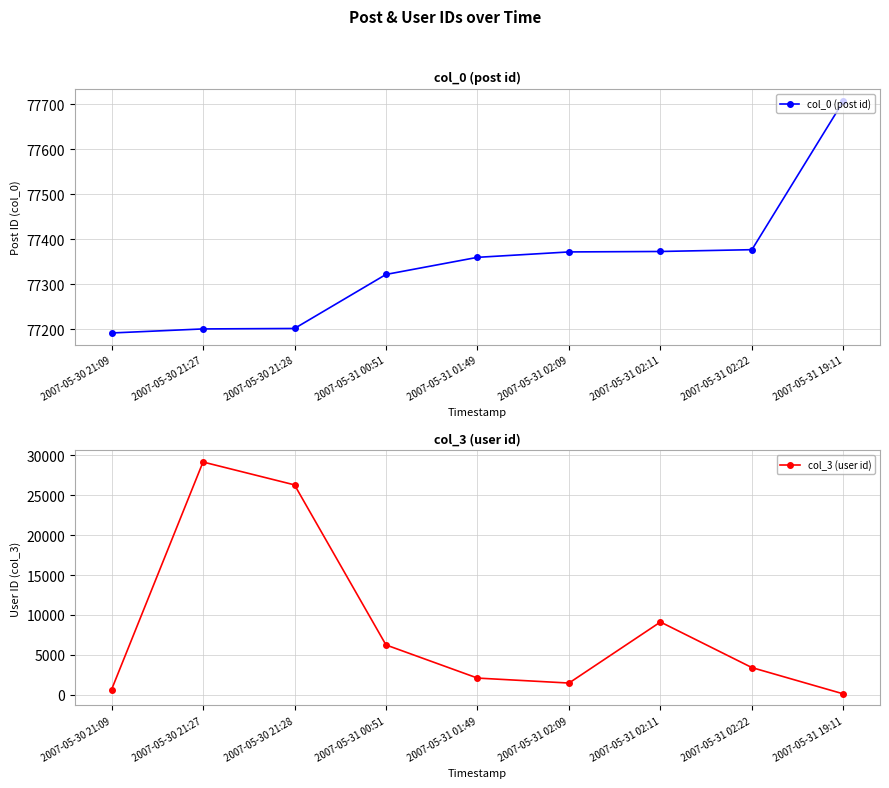

What is the total value across all series at 2007-05-31 00:51?

83576